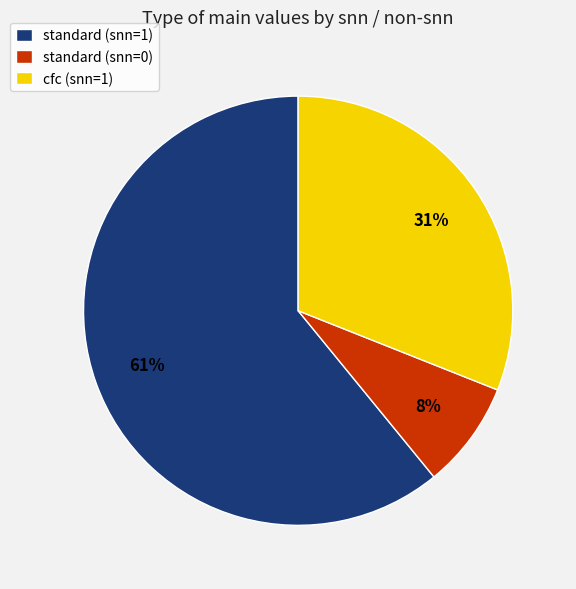

Which slice is the largest?

standard (snn=1)